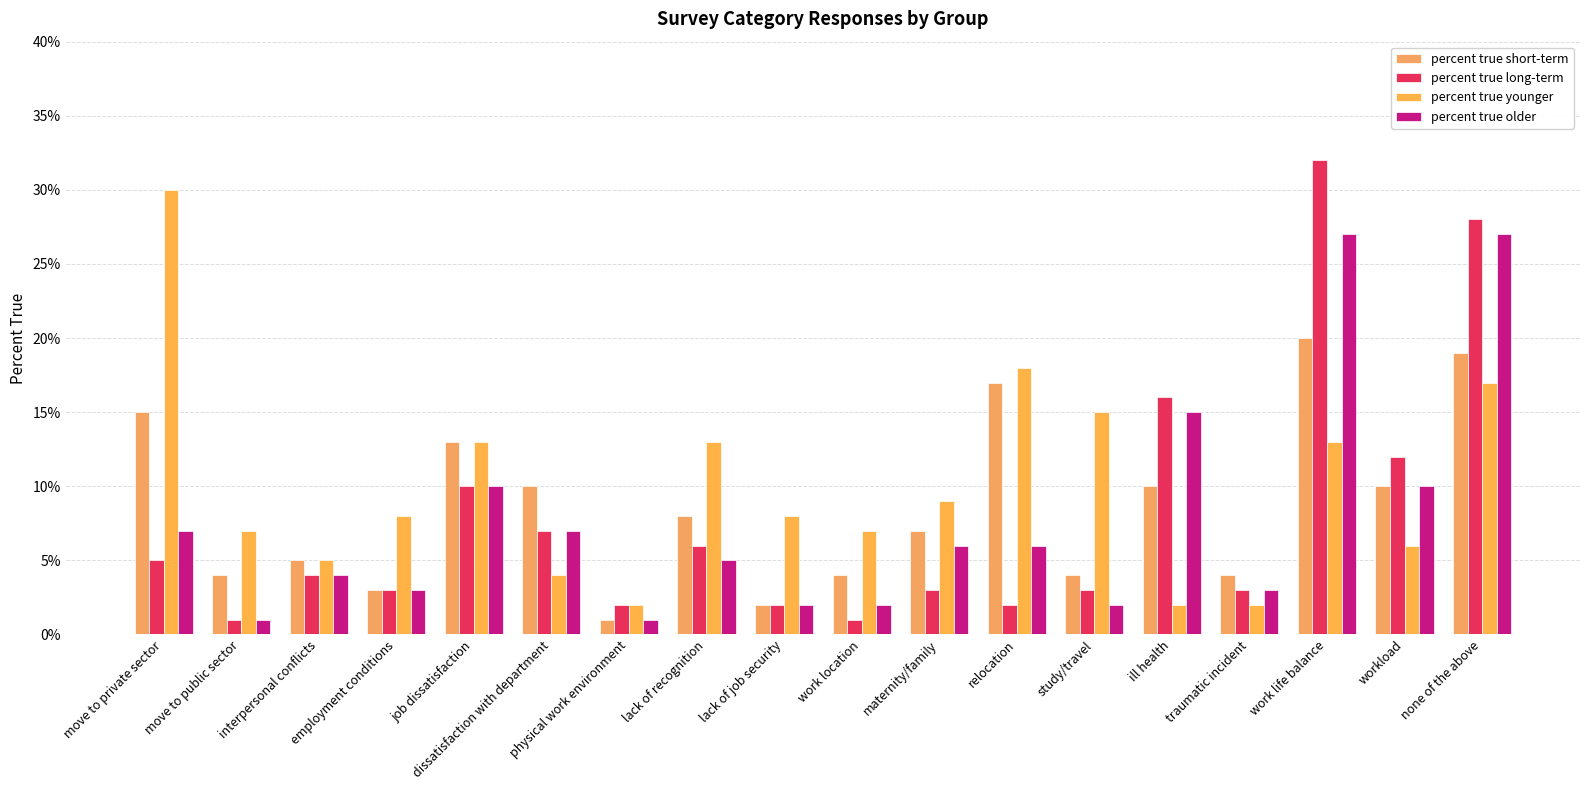

At which label does percent true younger reach its minimum?

physical work environment